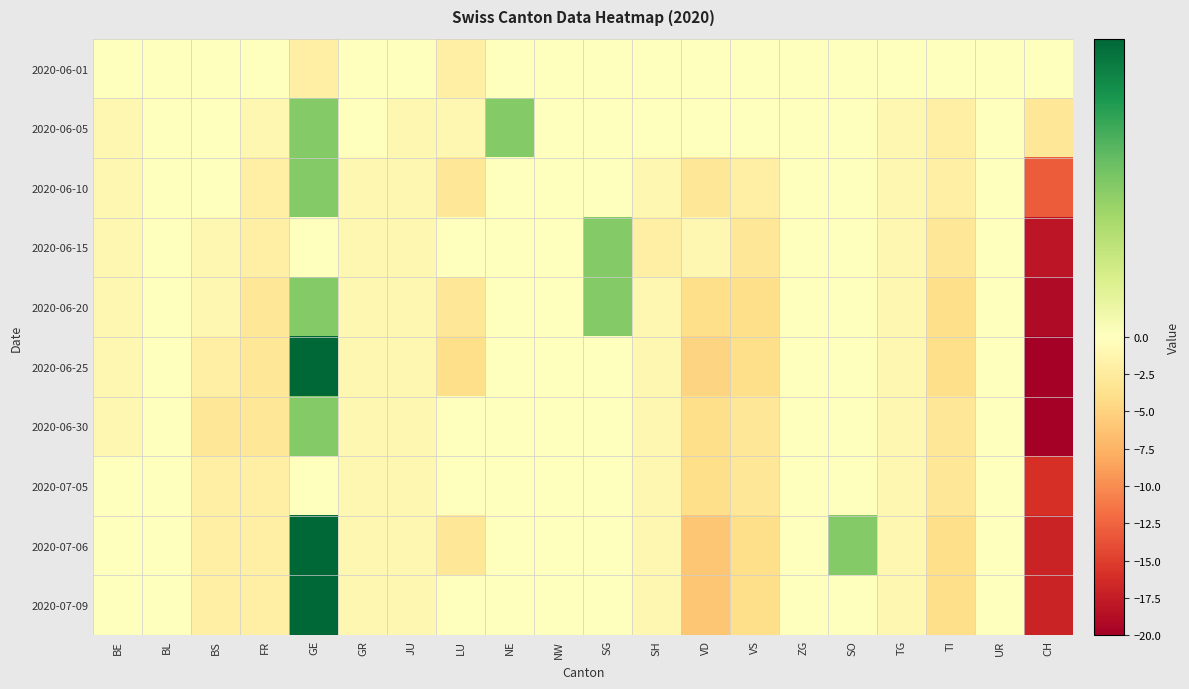

Reading left to right, transcribe all the data shown in this chart.

2020-06-01: BE=0	BL=0	BS=0	FR=0	GE=-2	GR=0	JU=0	LU=-2	NE=0	NW=0	SG=0	SH=0	VD=0	VS=0	ZG=0	SO=0	TG=0	TI=0	UR=0	CH=0
2020-06-05: BE=-1	BL=0	BS=0	FR=-1	GE=1	GR=0	JU=-1	LU=-1	NE=1	NW=0	SG=0	SH=0	VD=0	VS=0	ZG=0	SO=0	TG=-1	TI=-2	UR=0	CH=-3
2020-06-10: BE=-1	BL=0	BS=0	FR=-2	GE=1	GR=-1	JU=-1	LU=-3	NE=0	NW=0	SG=0	SH=-1	VD=-3	VS=-2	ZG=0	SO=0	TG=-1	TI=-2	UR=0	CH=-13
2020-06-15: BE=-1	BL=0	BS=-1	FR=-2	GE=0	GR=-1	JU=-1	LU=0	NE=0	NW=0	SG=1	SH=-2	VD=-1	VS=-3	ZG=0	SO=0	TG=-1	TI=-3	UR=0	CH=-18
2020-06-20: BE=-1	BL=0	BS=-1	FR=-3	GE=1	GR=-1	JU=-1	LU=-3	NE=0	NW=0	SG=1	SH=-1	VD=-4	VS=-4	ZG=0	SO=0	TG=-1	TI=-4	UR=0	CH=-19
2020-06-25: BE=-1	BL=0	BS=-2	FR=-3	GE=2	GR=-1	JU=-1	LU=-4	NE=0	NW=0	SG=0	SH=-1	VD=-5	VS=-4	ZG=0	SO=0	TG=-1	TI=-4	UR=0	CH=-20
2020-06-30: BE=-1	BL=0	BS=-3	FR=-3	GE=1	GR=-1	JU=-1	LU=0	NE=0	NW=0	SG=0	SH=-1	VD=-4	VS=-3	ZG=0	SO=0	TG=-1	TI=-3	UR=0	CH=-20
2020-07-05: BE=0	BL=0	BS=-2	FR=-2	GE=0	GR=-1	JU=-1	LU=0	NE=0	NW=0	SG=0	SH=-1	VD=-4	VS=-3	ZG=0	SO=0	TG=-1	TI=-3	UR=0	CH=-16
2020-07-06: BE=0	BL=0	BS=-2	FR=-2	GE=2	GR=-1	JU=-1	LU=-3	NE=0	NW=0	SG=0	SH=-1	VD=-6	VS=-4	ZG=0	SO=1	TG=-1	TI=-4	UR=0	CH=-17
2020-07-09: BE=0	BL=0	BS=-2	FR=-2	GE=2	GR=-1	JU=-1	LU=0	NE=0	NW=0	SG=0	SH=-1	VD=-6	VS=-4	ZG=0	SO=0	TG=-1	TI=-4	UR=0	CH=-17